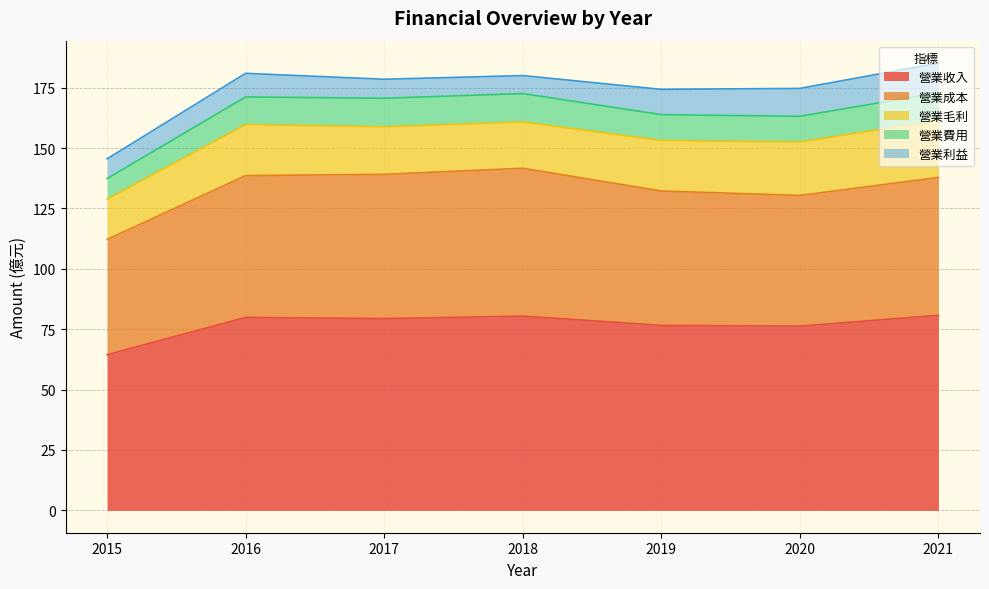

What is the average value of the 營業利益 series?

9.6